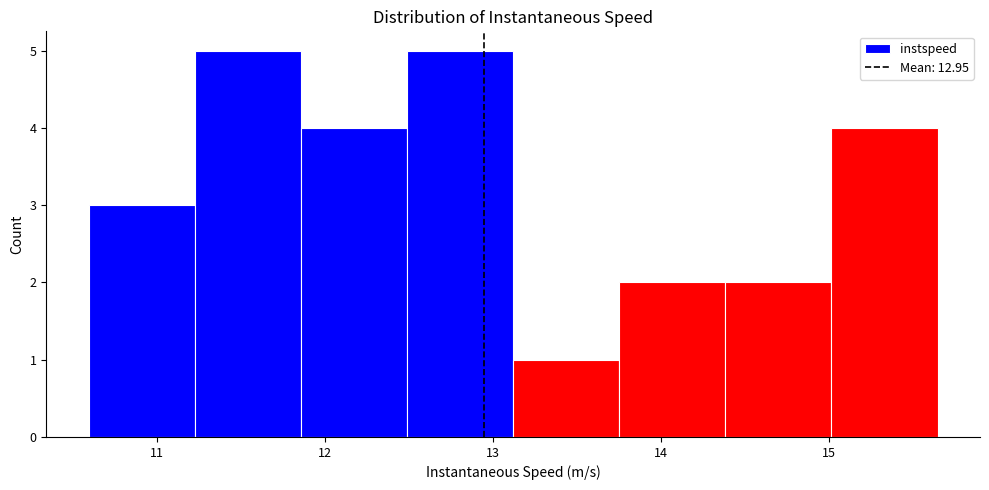

Reading left to right, transcribe this chart: for each bar, give the range it covers on the x-axis and its height. Neither the bar edges nor the heights are printed on the chart, so give them approximately, as read against the axes.

10.6 to 11.2: 3
11.2 to 11.9: 5
11.9 to 12.5: 4
12.5 to 13.1: 5
13.1 to 13.8: 1
13.8 to 14.4: 2
14.4 to 15.0: 2
15.0 to 15.6: 4